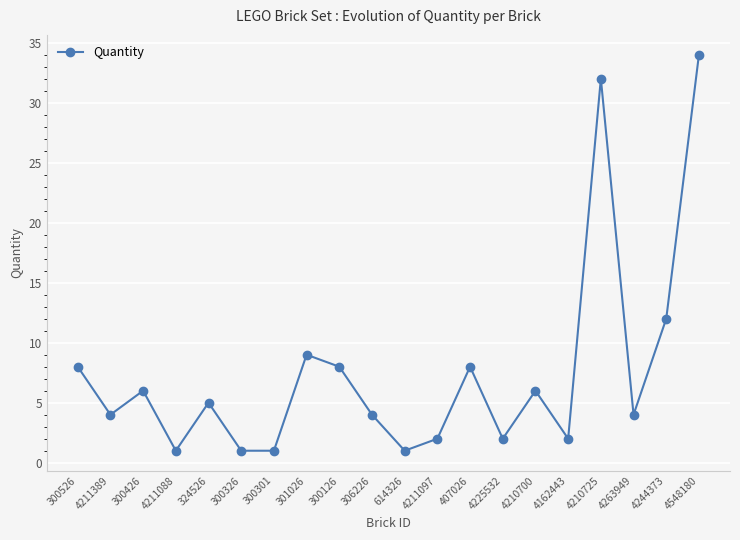

Where is the data nearest to the value 17?

4244373